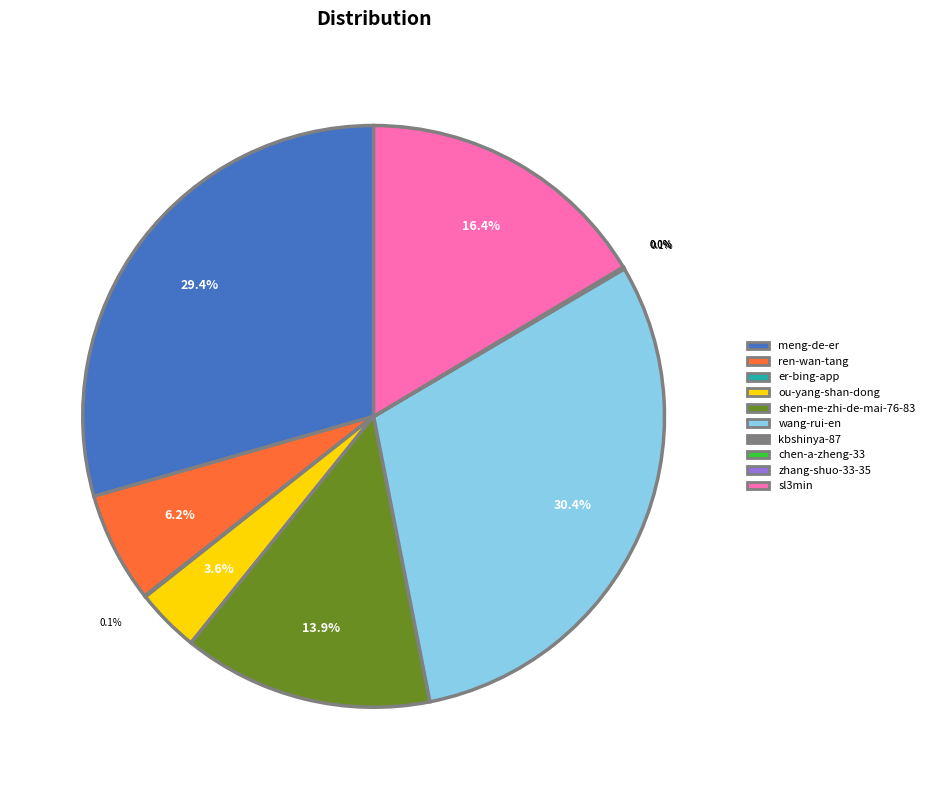

Approximately how many times larger is the value at shen-me-zhi-de-mai-76-83 compared to wang-rui-en?

0.5